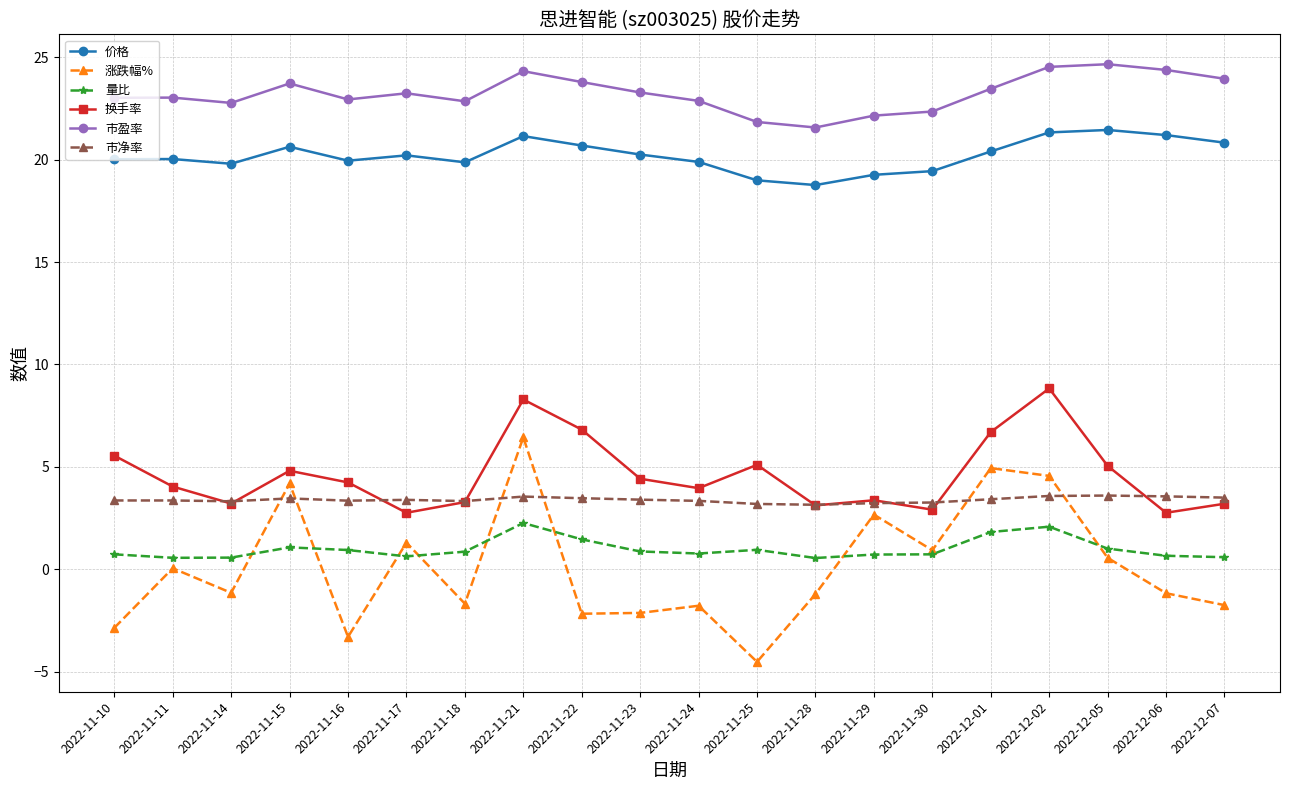

Which series has the largest total across all categories?

市盈率